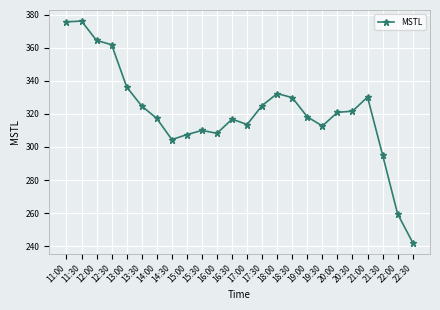

True or false: there are more than 0 points higher than both neighbors.

True